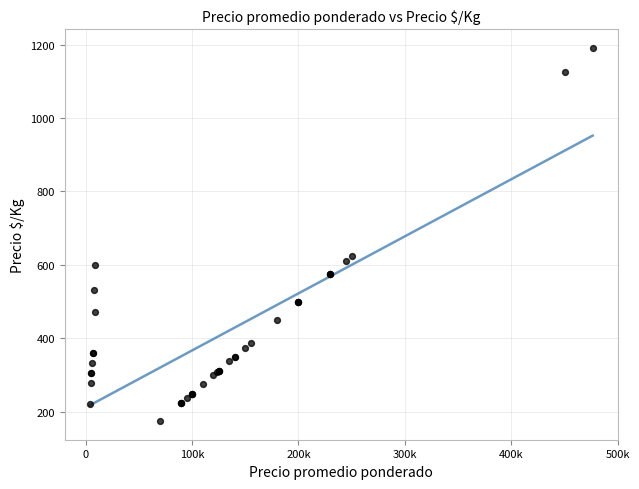

What Y value in the scatter plot is closest to 683?

625